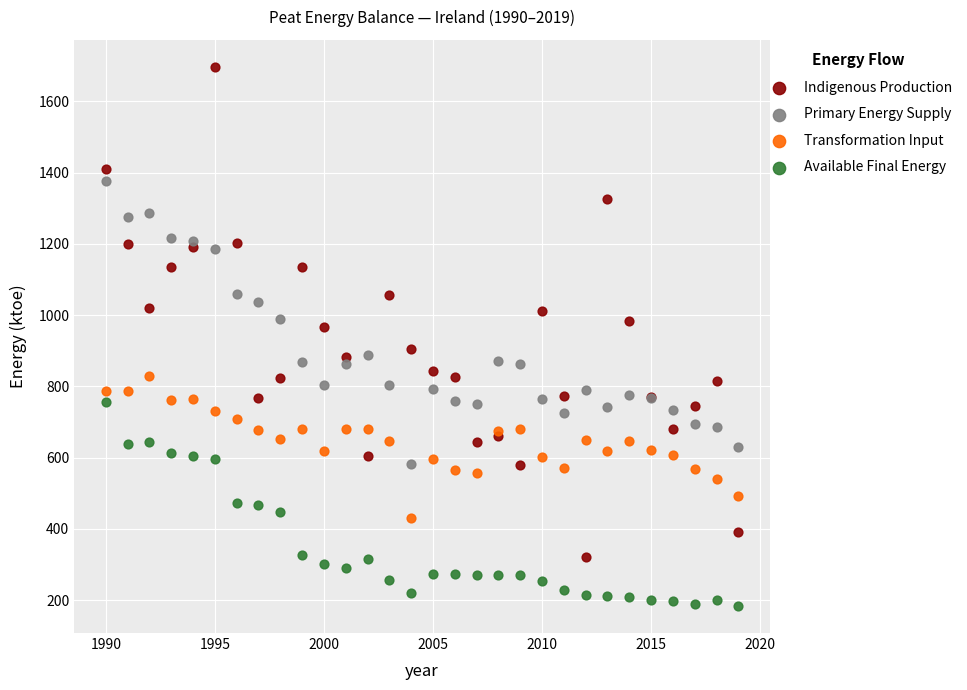

Which series contains the lowest Y value?

Available Final Energy